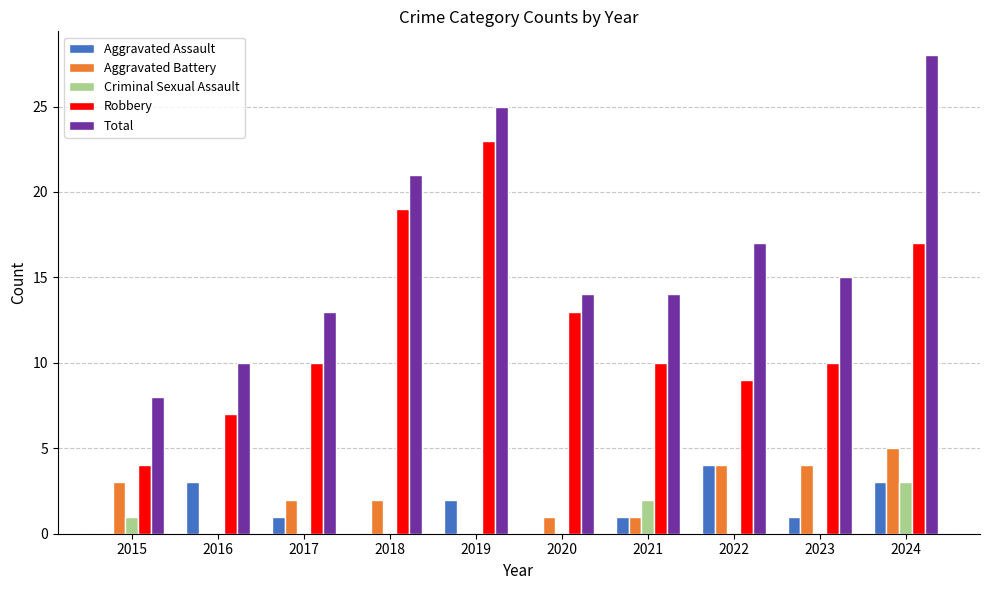

Count the number of categories in the chart.

10